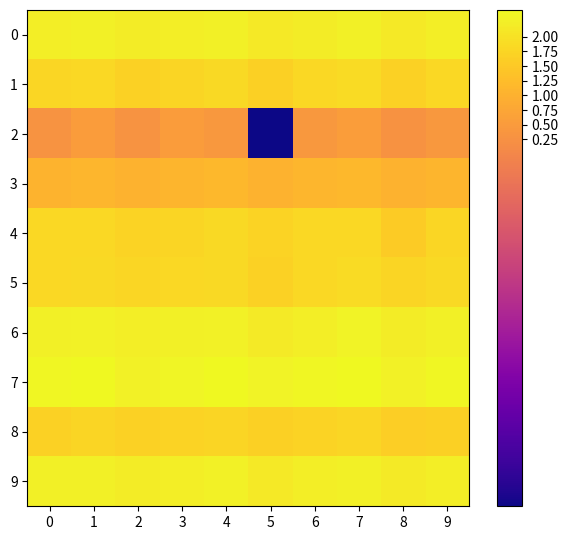

What is the minimum value shown in the chart?

-6.0